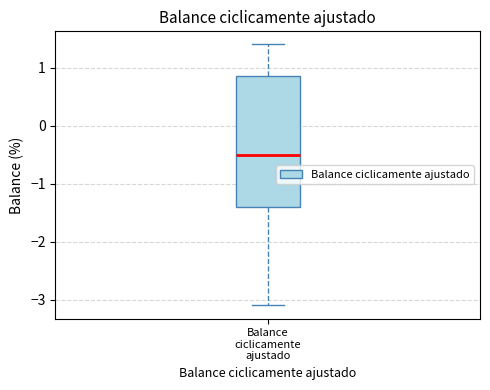

Where does the median line of the box for Balance ciclicamente ajustado sit on the y-axis? The values are not printed on the chart, so give them approximately, as read against the axis.

-0.5